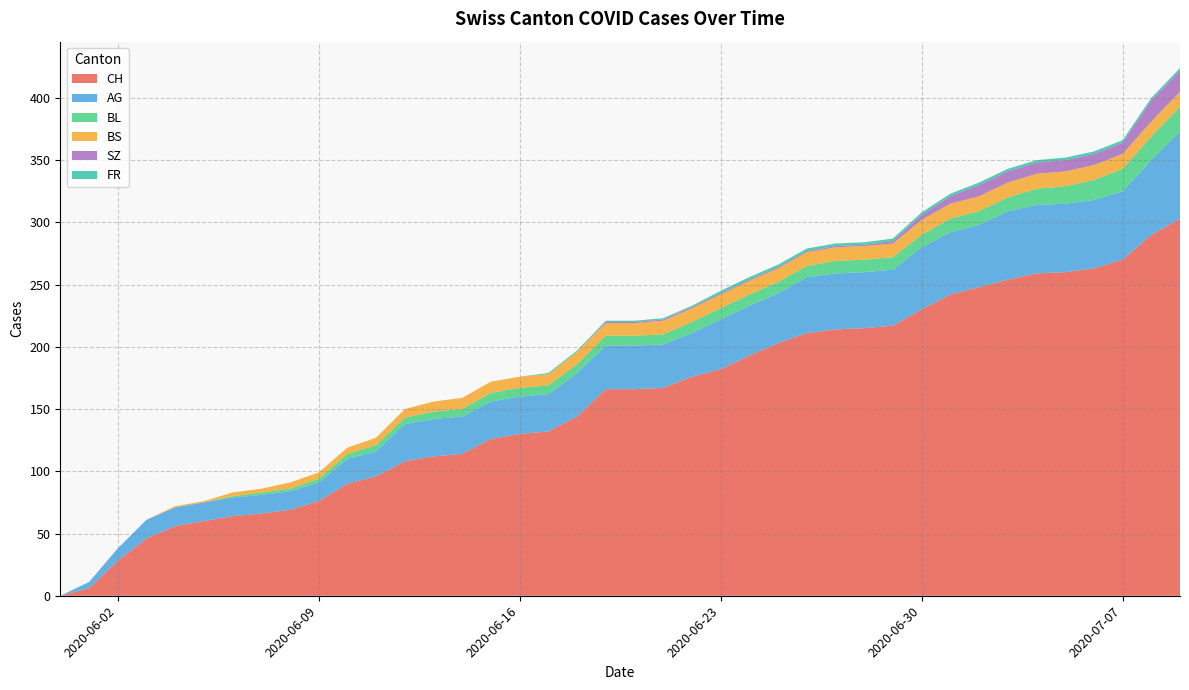

Does the chart have visible grid lines?

Yes